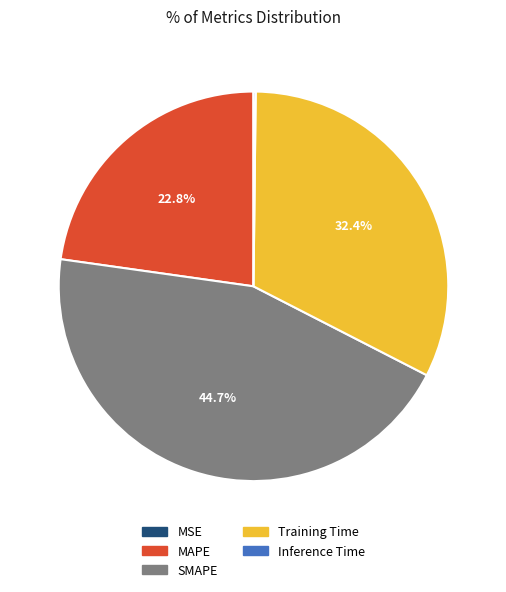

What percentage is NOT represented by SMAPE?

55.3%